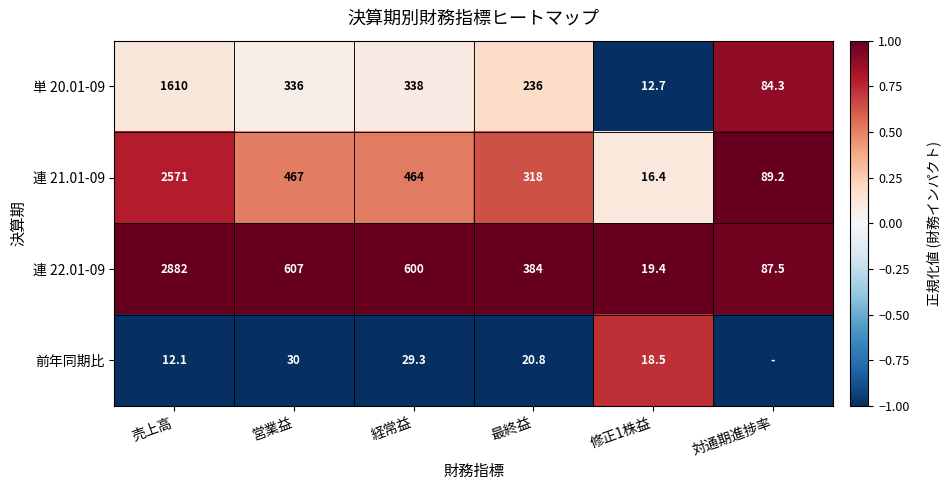

The 連 21.01-09 series shows 464.0 at 経常益. True or false?

True